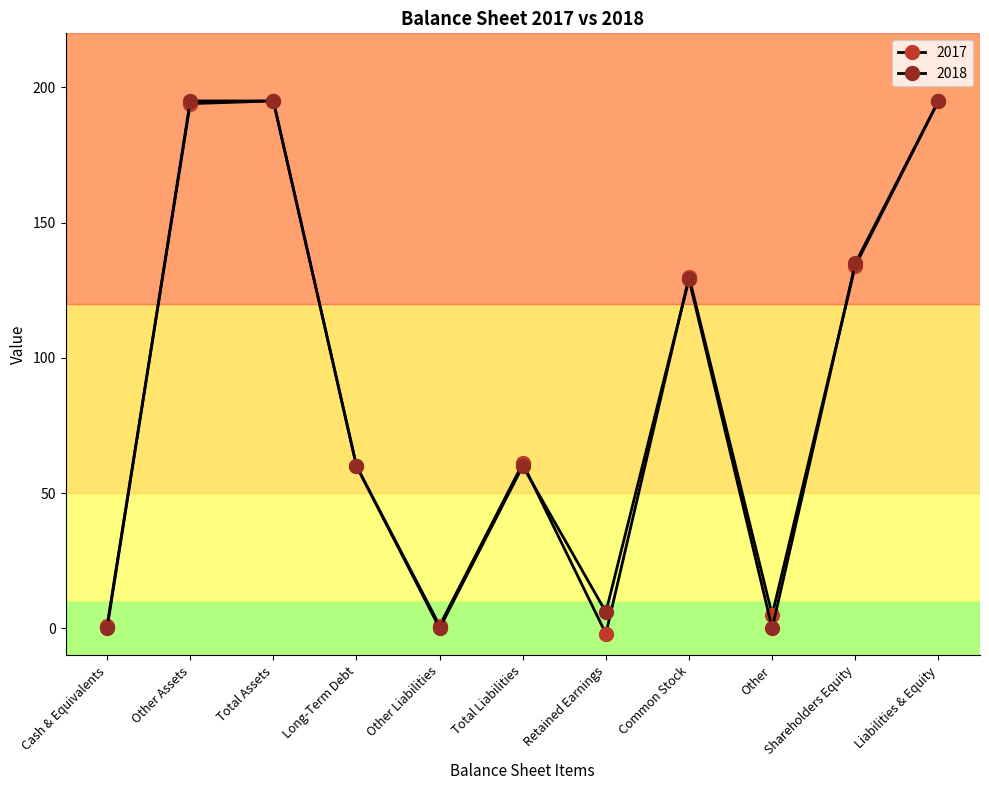

Which series has the largest range (max minus min)?

2017